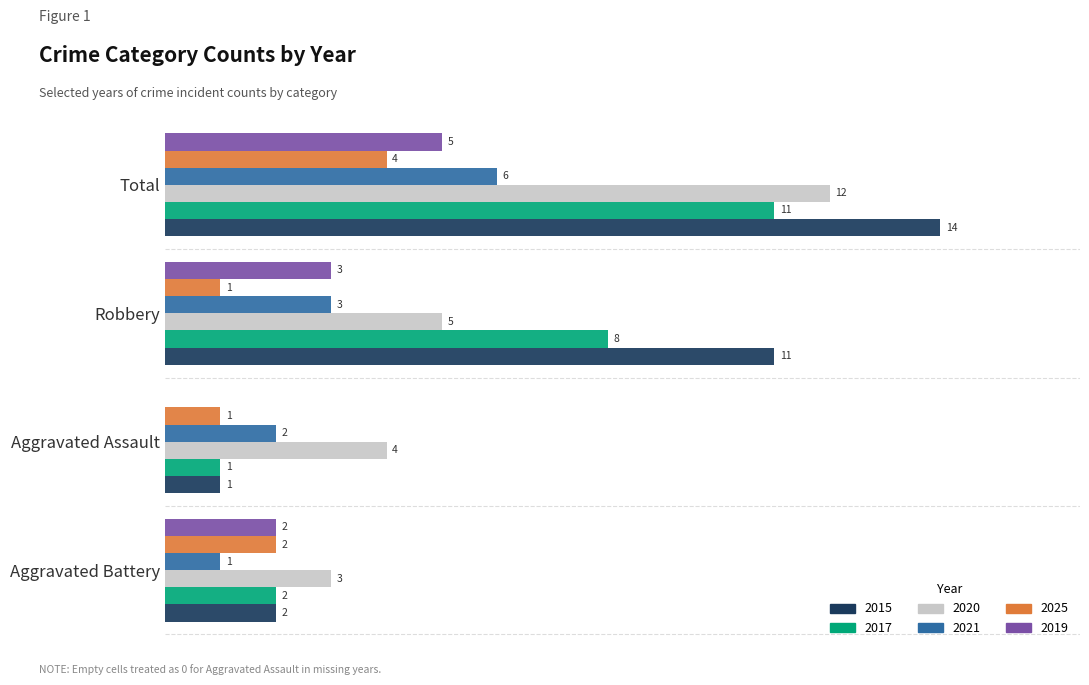

Where is 2020 nearest to the value 7?

Robbery